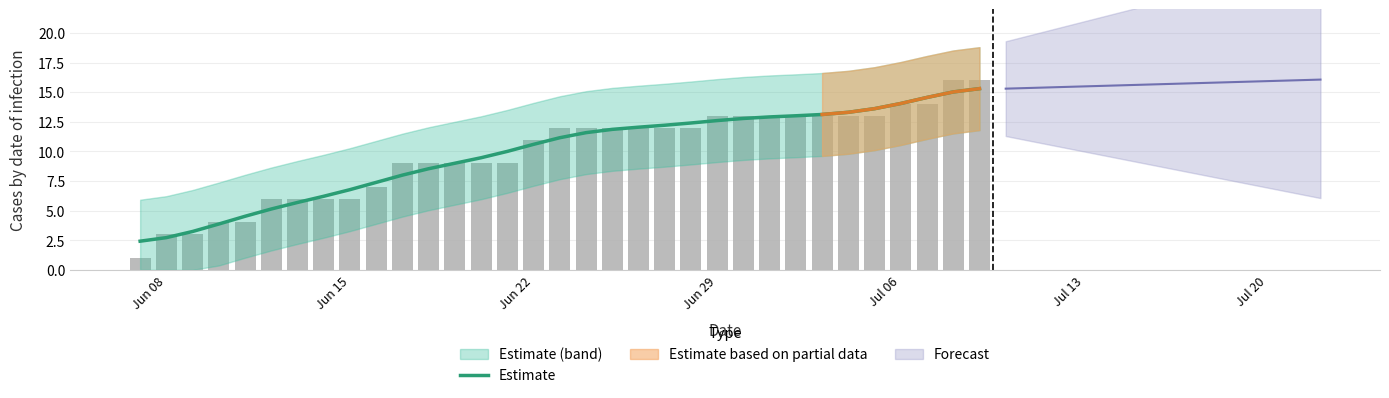

What is the minimum value for Estimate?

2.4